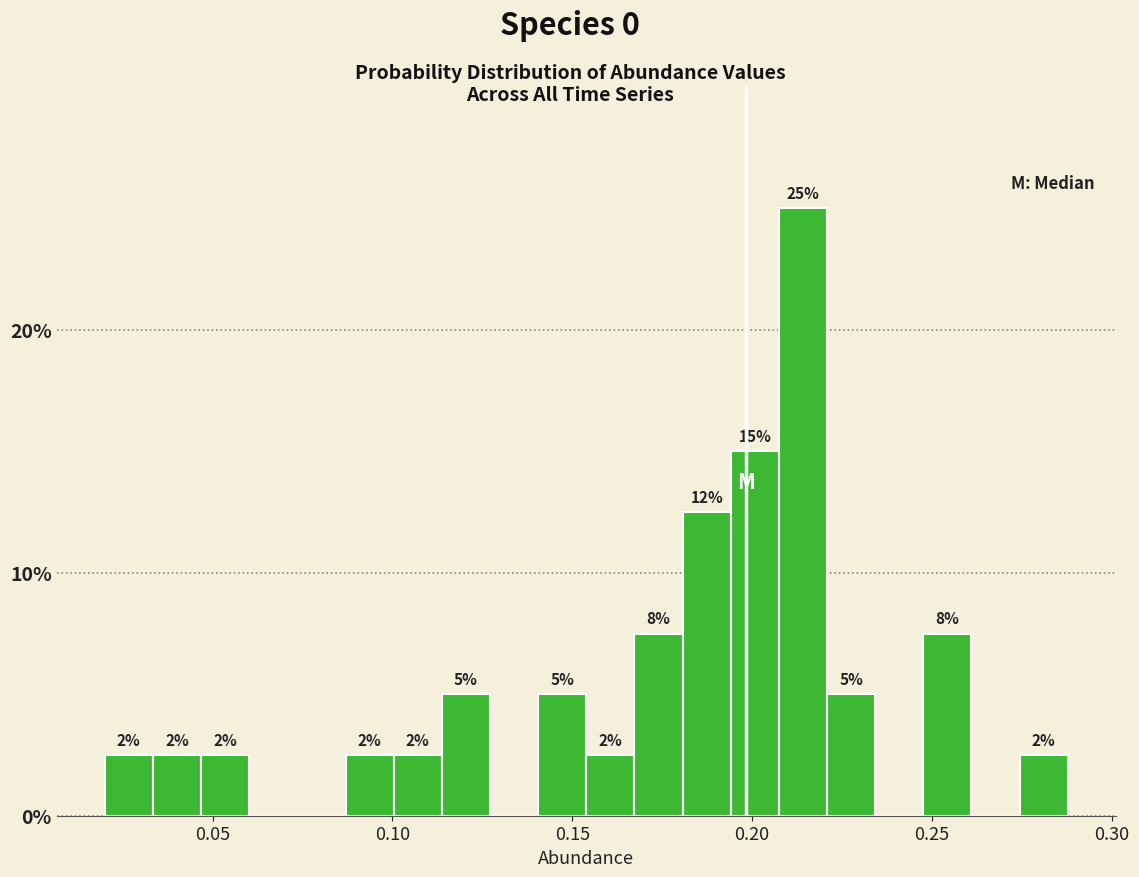

Around what value on the x-axis is the tallest bar? Give the approximate position of its centre, as read against the axis.

0.215